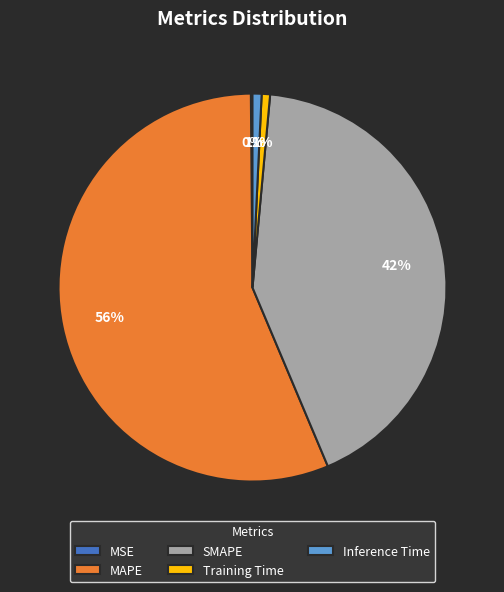

Do MAPE and SMAPE together represent more than half of the pie?

Yes